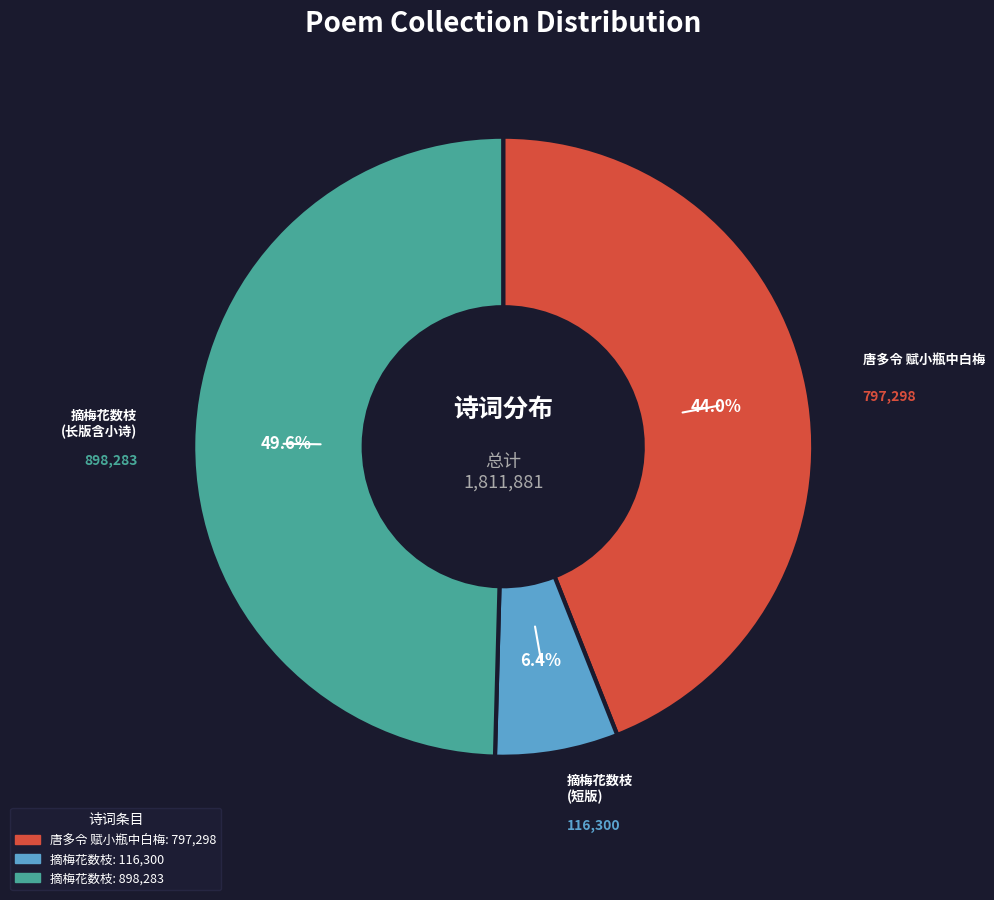

Does any single category account for the majority?

No